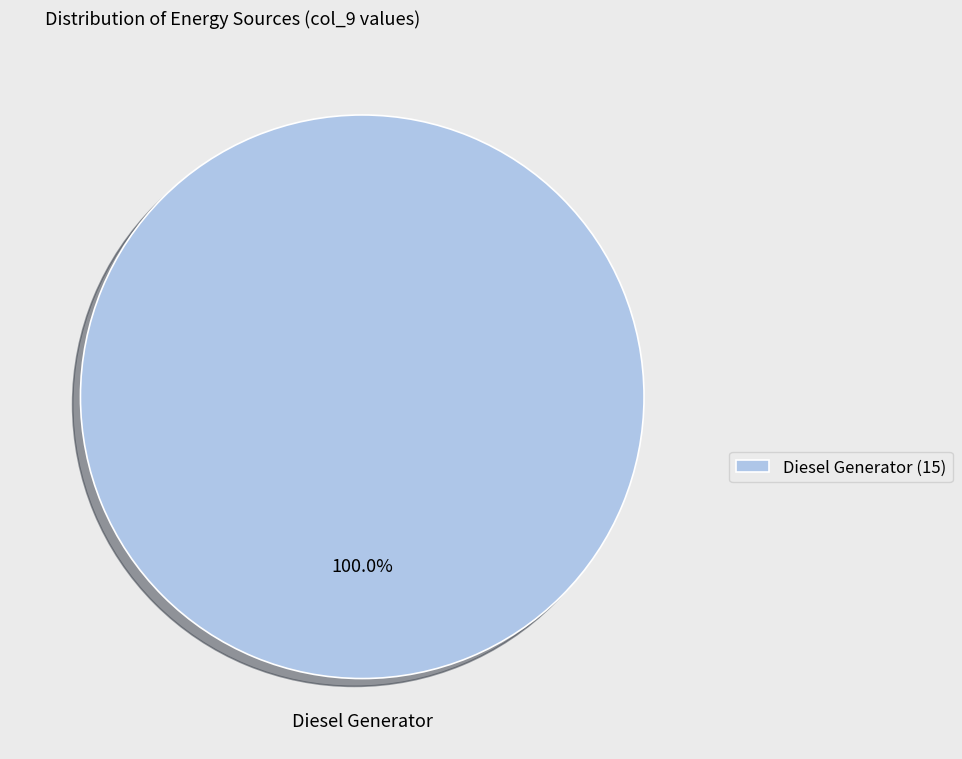

How many slices are in this pie chart?

1